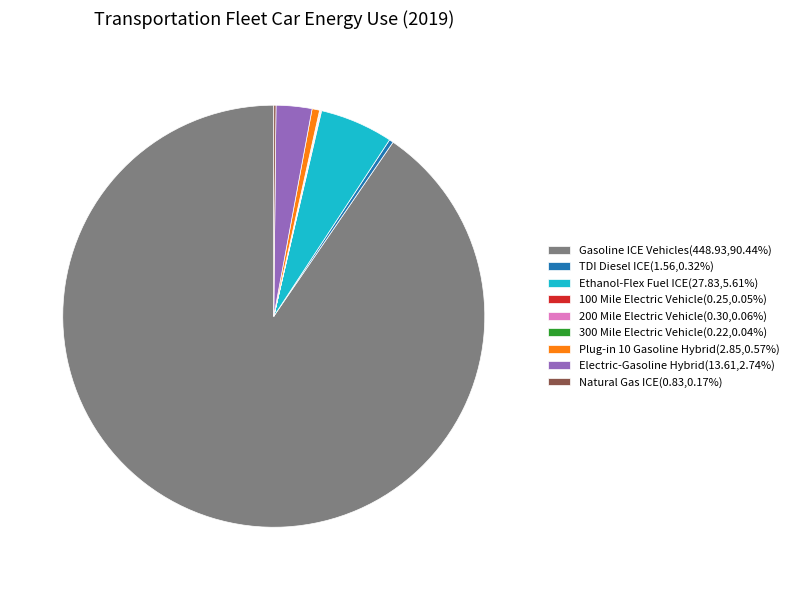

Is there any slice that represents more than half of the pie?

Yes